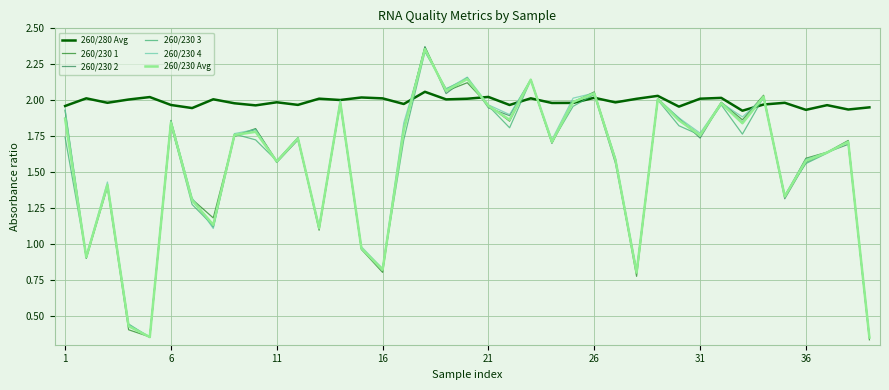

What is the maximum value shown in the chart?

2.4